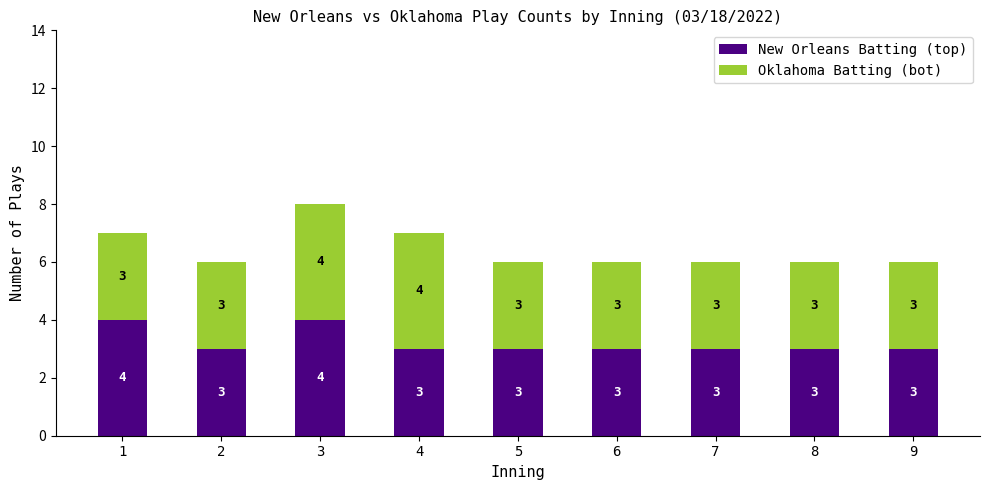

Reading left to right, transcribe the values for New Orleans Batting (top).

1=4	2=3	3=4	4=3	5=3	6=3	7=3	8=3	9=3